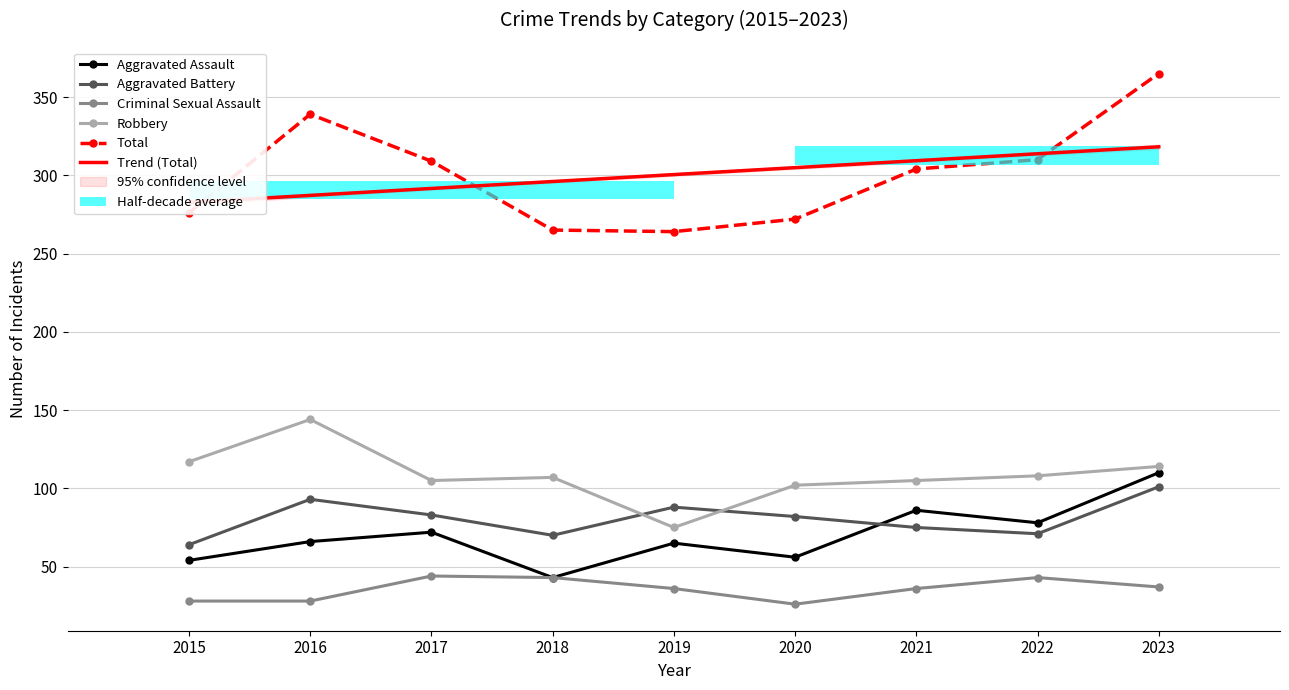

Rank the categories by Robbery value from lowest to highest.

2019, 2020, 2017, 2021, 2018, 2022, 2023, 2015, 2016